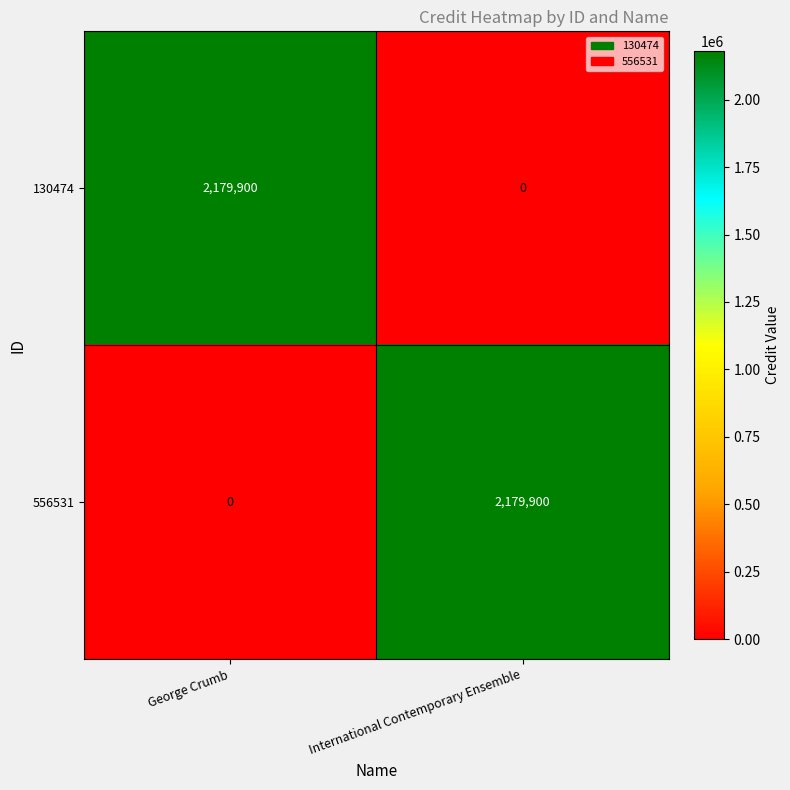

The 130474 series shows 2912874 at George Crumb. True or false?

False